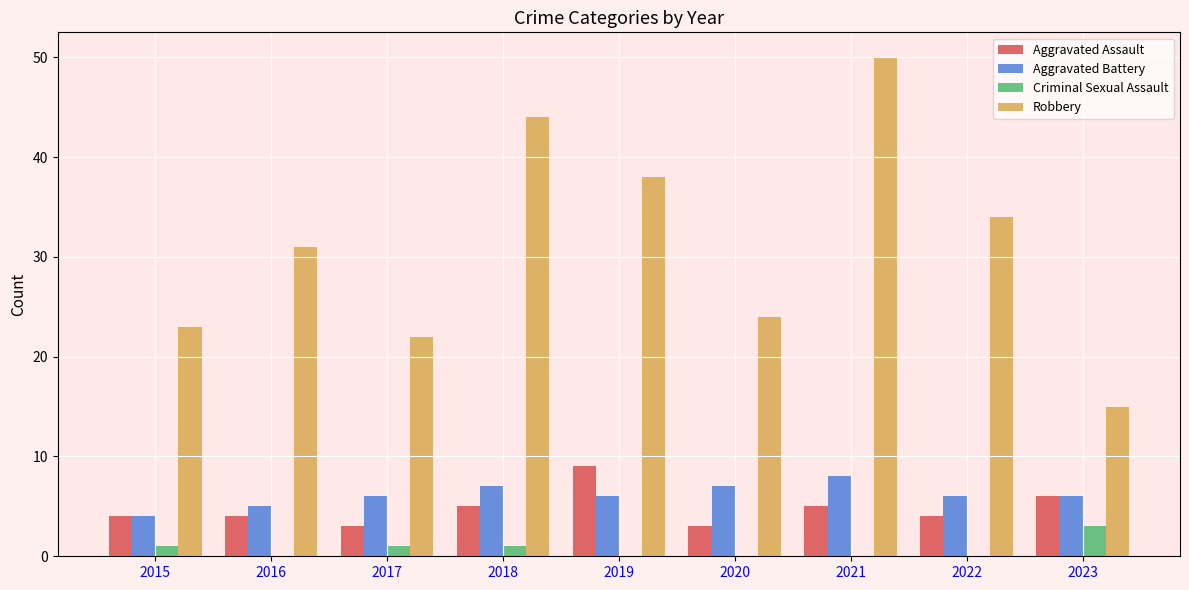

Are the bars horizontal?

No